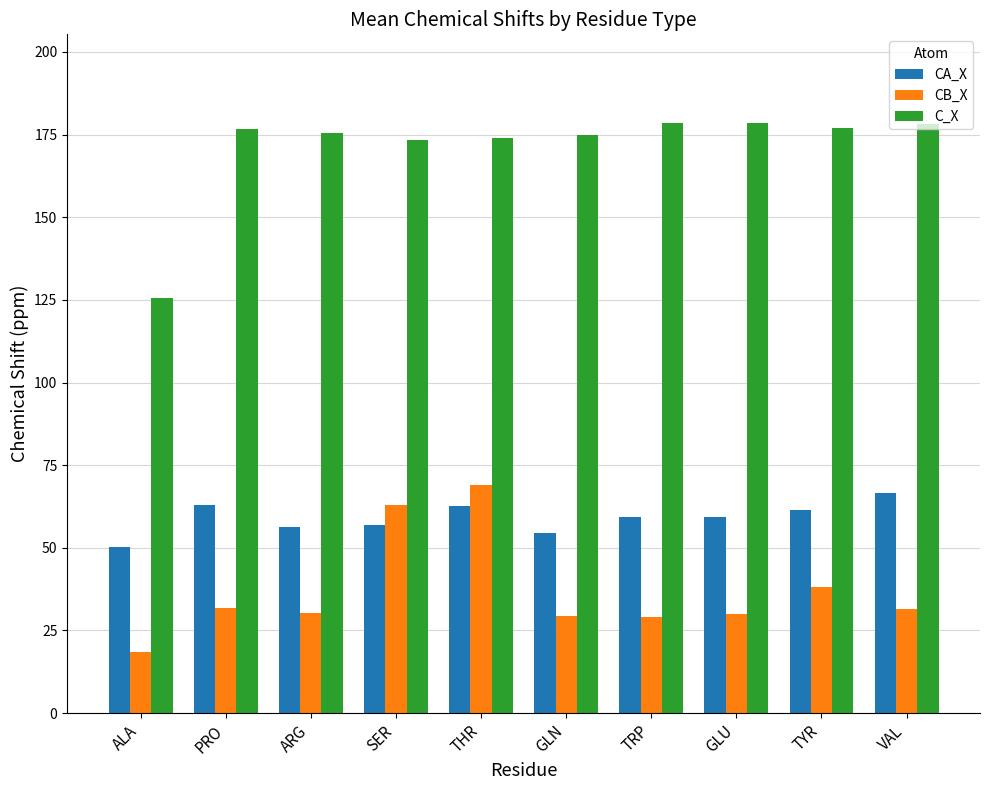

At which label does C_X first exceed 176?

PRO